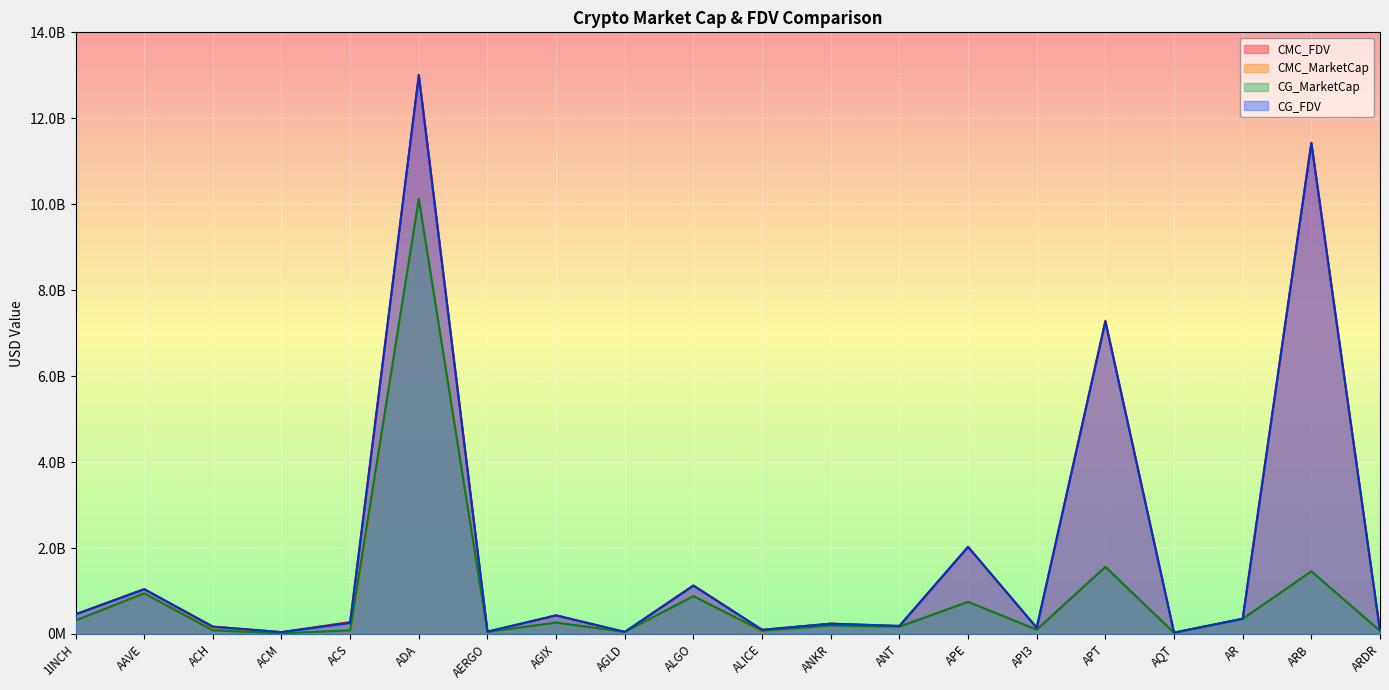

What is the label of the 16th point from the right?

ACS